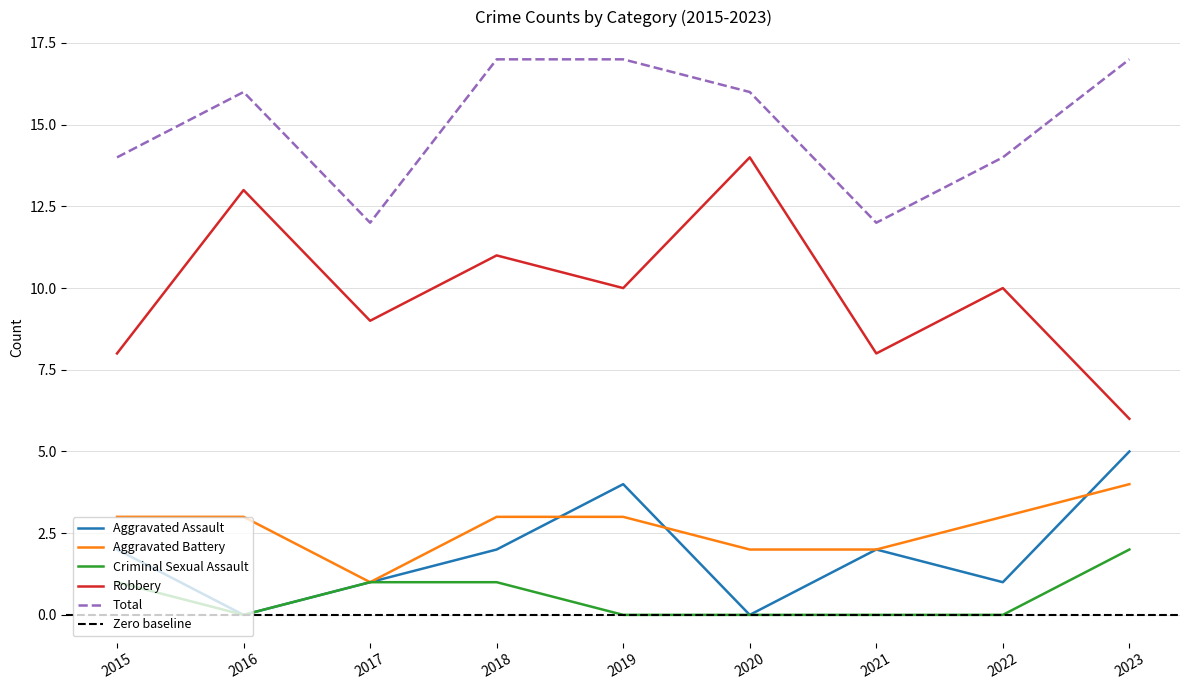

How many lines are shown in the chart?

5